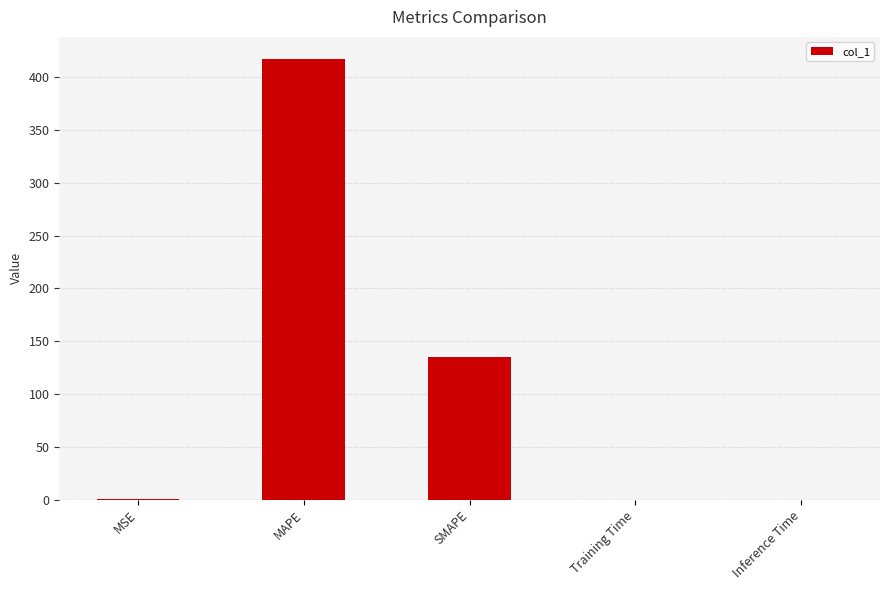

What is the average value?

110.6